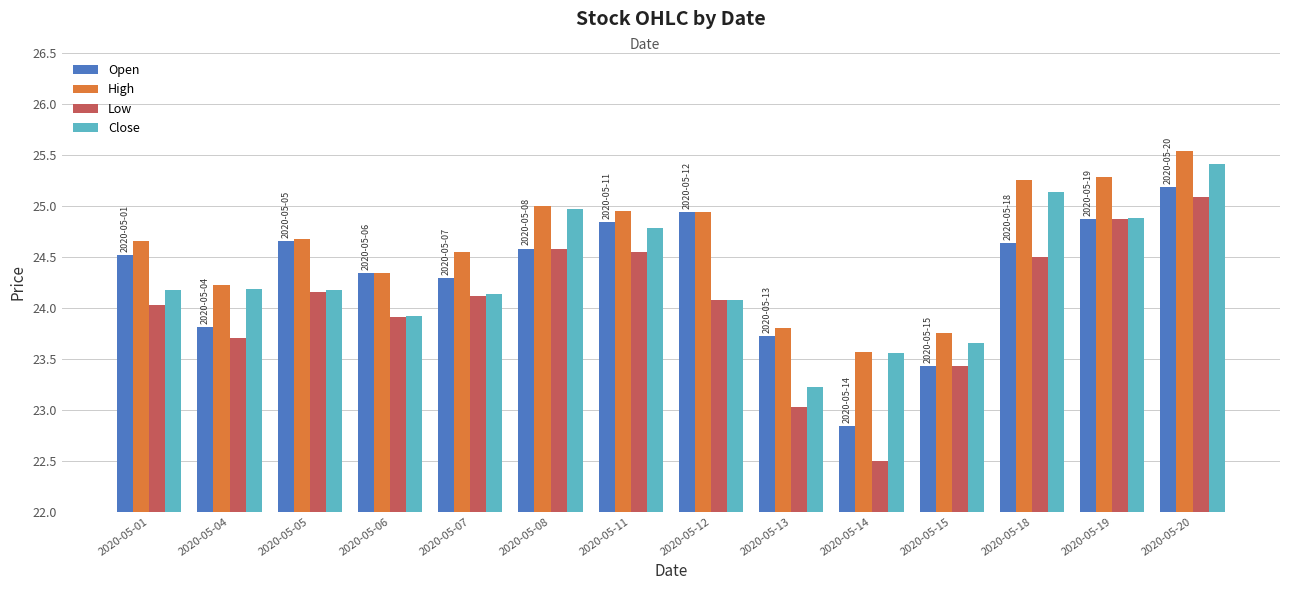

What is the sum of the Low values at 2020-05-15 and 2020-05-04?

47.1